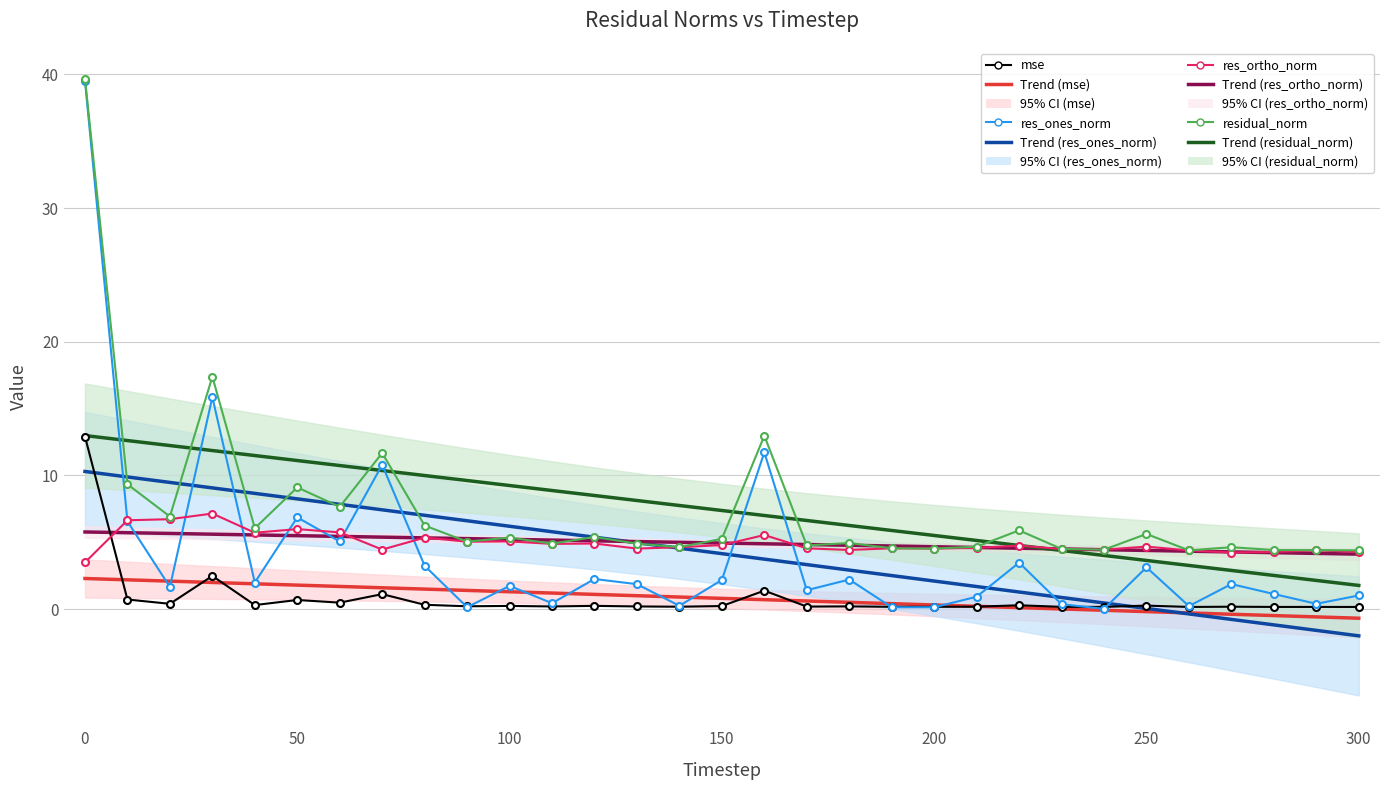

Rank the categories by mse value from highest to lowest.

0, 30, 160, 70, 10, 50, 60, 20, 80, 40, 220, 250, 120, 100, 150, 90, 180, 110, 130, 170, 210, 140, 270, 190, 200, 230, 240, 280, 290, 300, 260